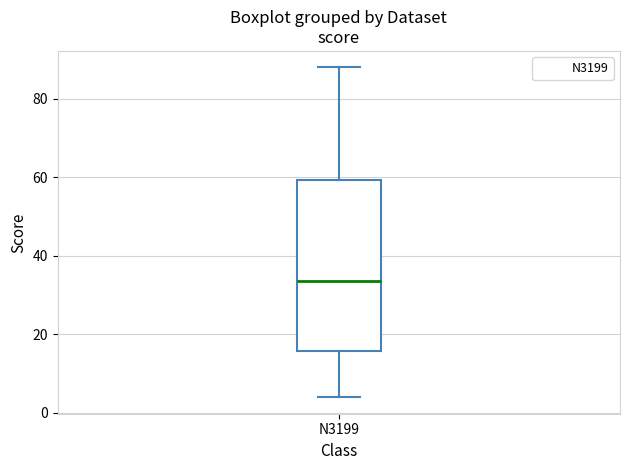

Transcribe this box plot: give where the median line is, the range the box spans, and where the two whiskers end, as read against the y-axis. The values are not printed on the chart, so give them approximately, as read against the axis.

median 34, box 16 to 60, whiskers 4 to 88